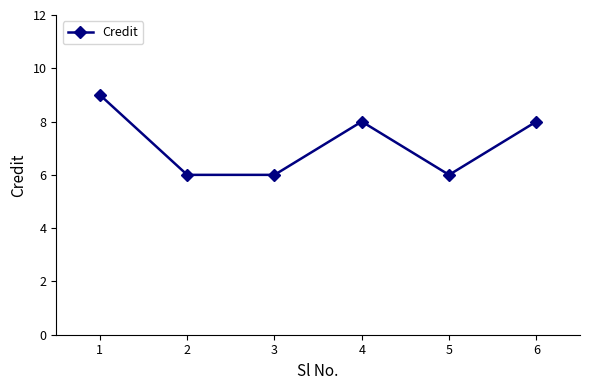

What is the smallest value displayed?

6